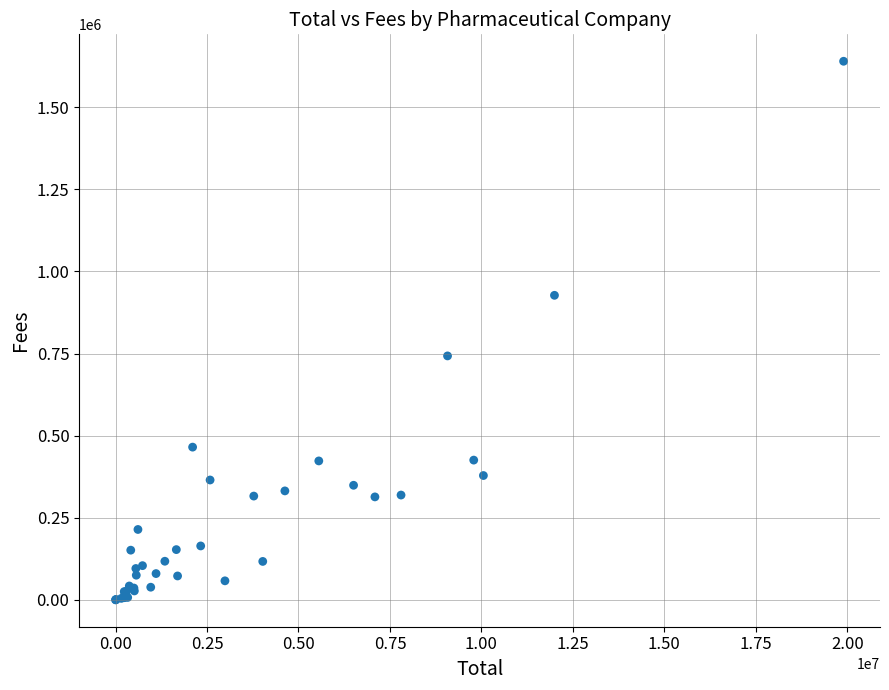

What Y value in the scatter plot is closest to 819981?

742696.7